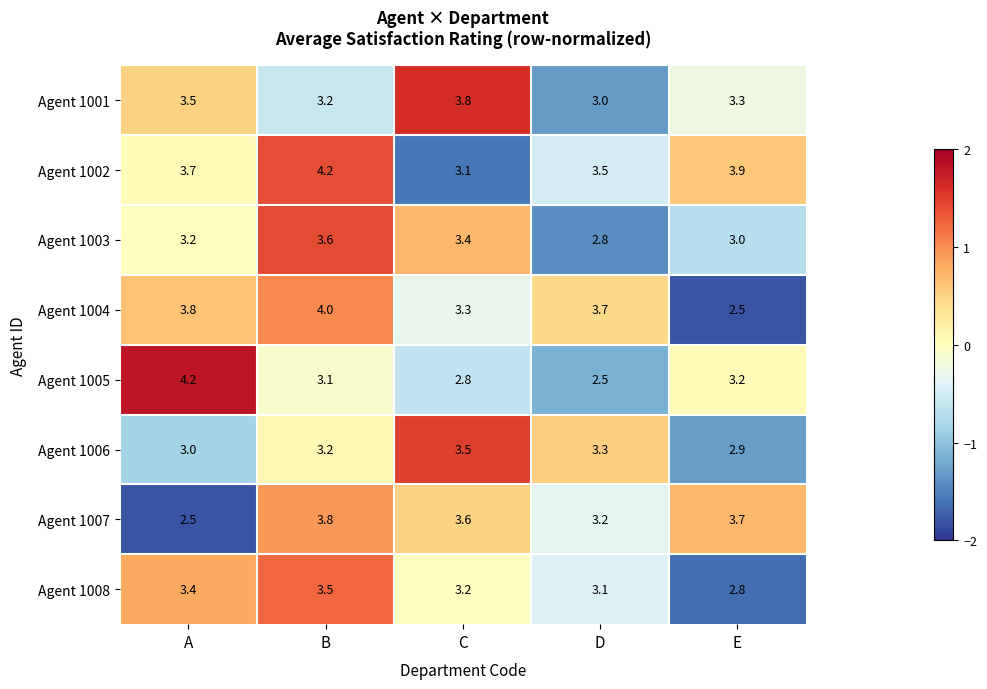

What is the sum of the Agent 1002 values at A and C?

6.8